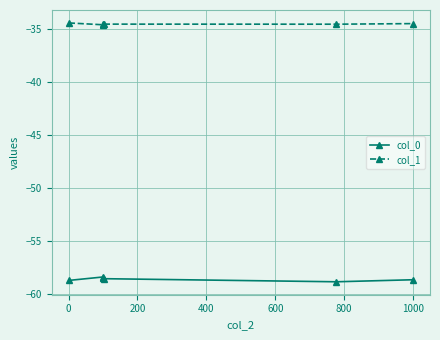

What is the average value of the col_0 series?

-58.6